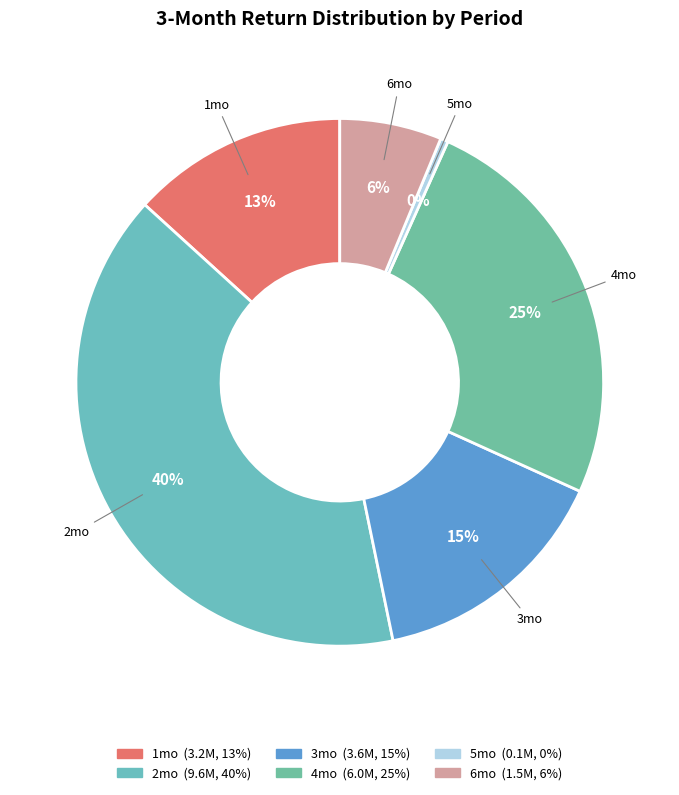

How many slices are in this pie chart?

6